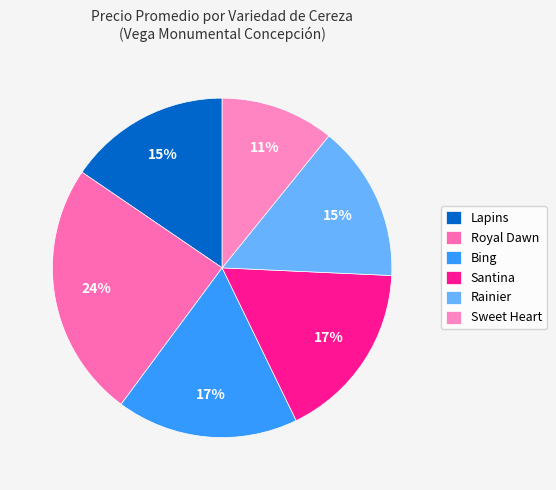

How many segments does this pie chart have?

6